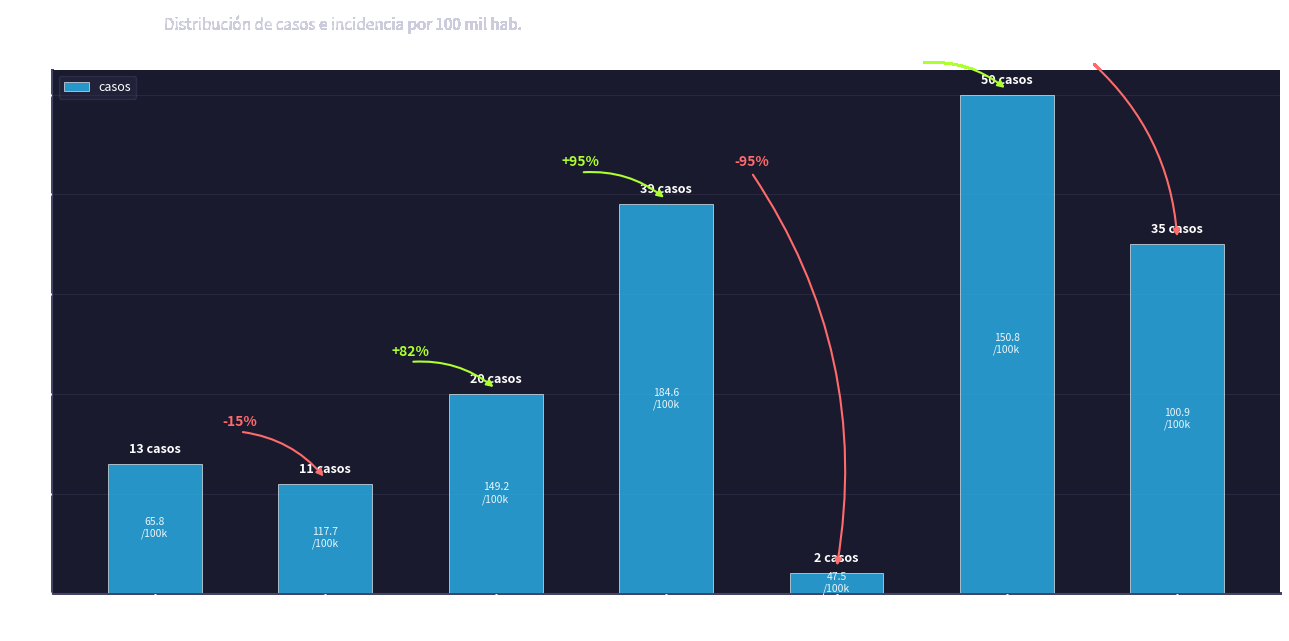

How many bars are there in total?

7